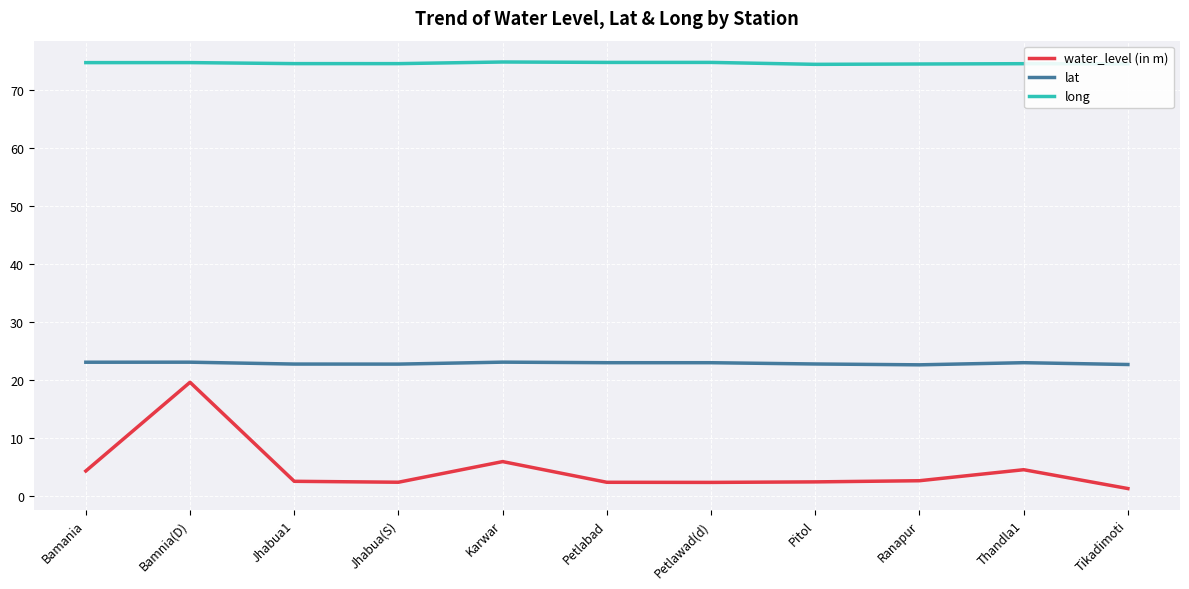

The lat series shows 22.8 at Jhabua(S). True or false?

True